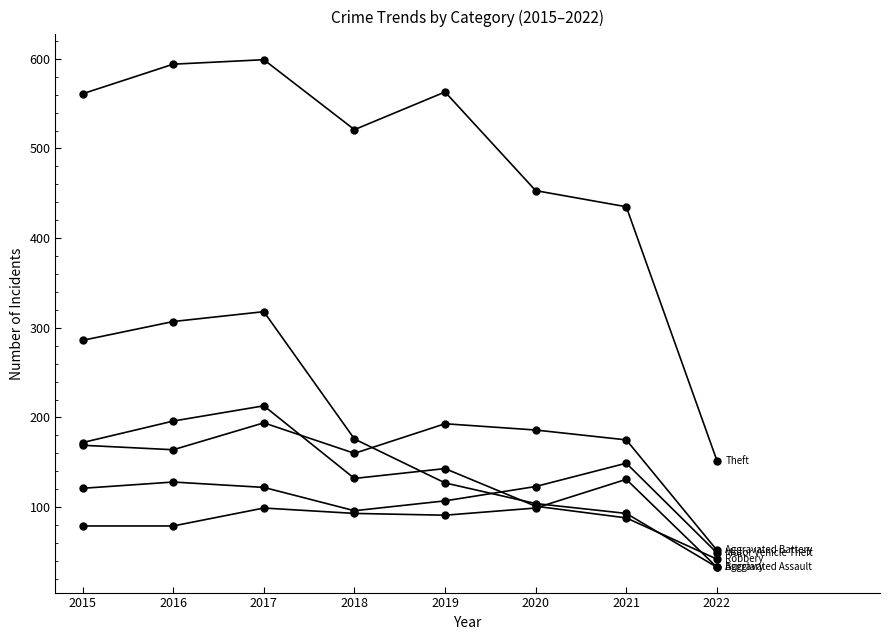

Reading left to right, extract all data points from this chart.

Aggravated Assault: 2015=79	2016=79	2017=99	2018=93	2019=91	2020=99	2021=131	2022=33
Aggravated Battery: 2015=169	2016=164	2017=194	2018=160	2019=193	2020=186	2021=175	2022=52
Burglary: 2015=286	2016=307	2017=318	2018=176	2019=127	2020=104	2021=93	2022=33
Motor Vehicle Theft: 2015=121	2016=128	2017=122	2018=96	2019=107	2020=123	2021=149	2022=49
Robbery: 2015=172	2016=196	2017=213	2018=132	2019=143	2020=101	2021=88	2022=42
Theft: 2015=561	2016=594	2017=599	2018=521	2019=563	2020=453	2021=435	2022=152